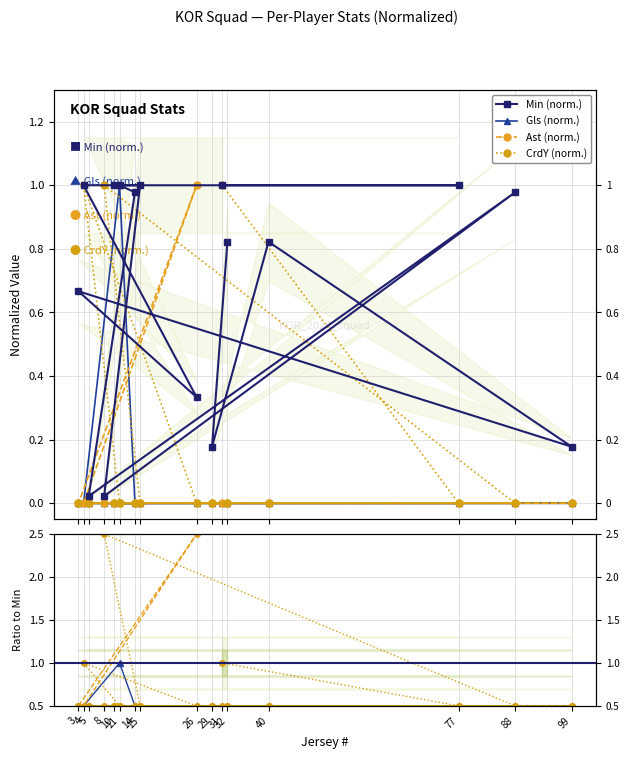

True or false: Min and CrdY intersect in this chart.

True